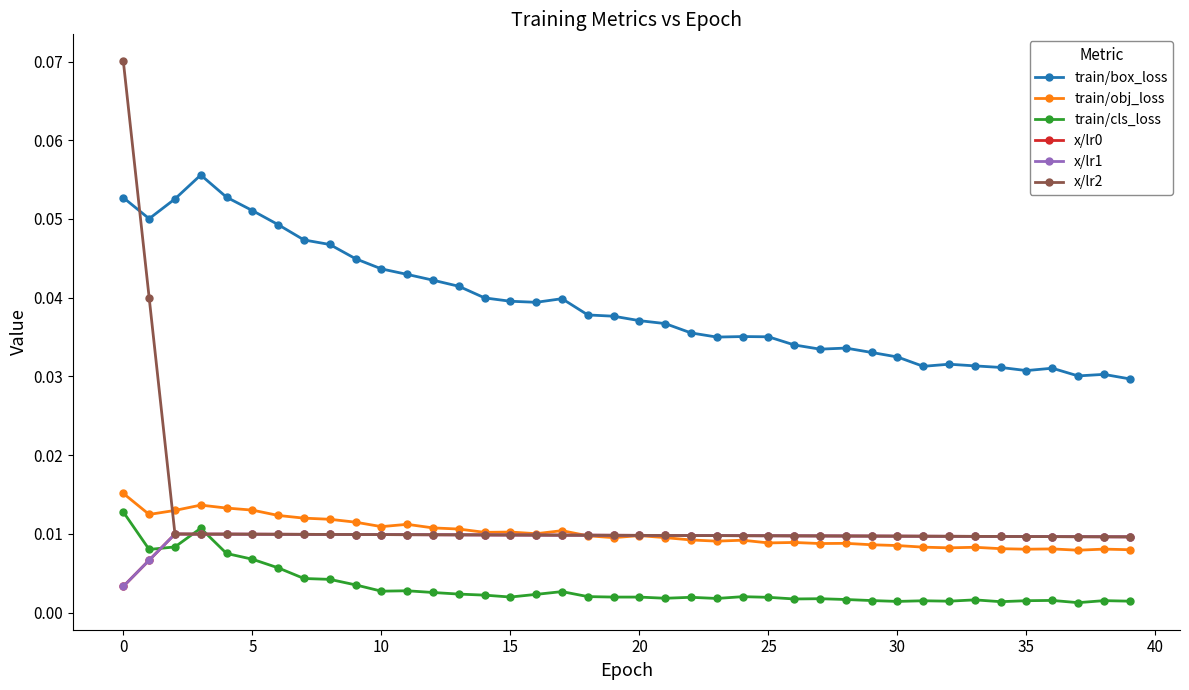

How many x/lr1 values are between 0 and 1?

40